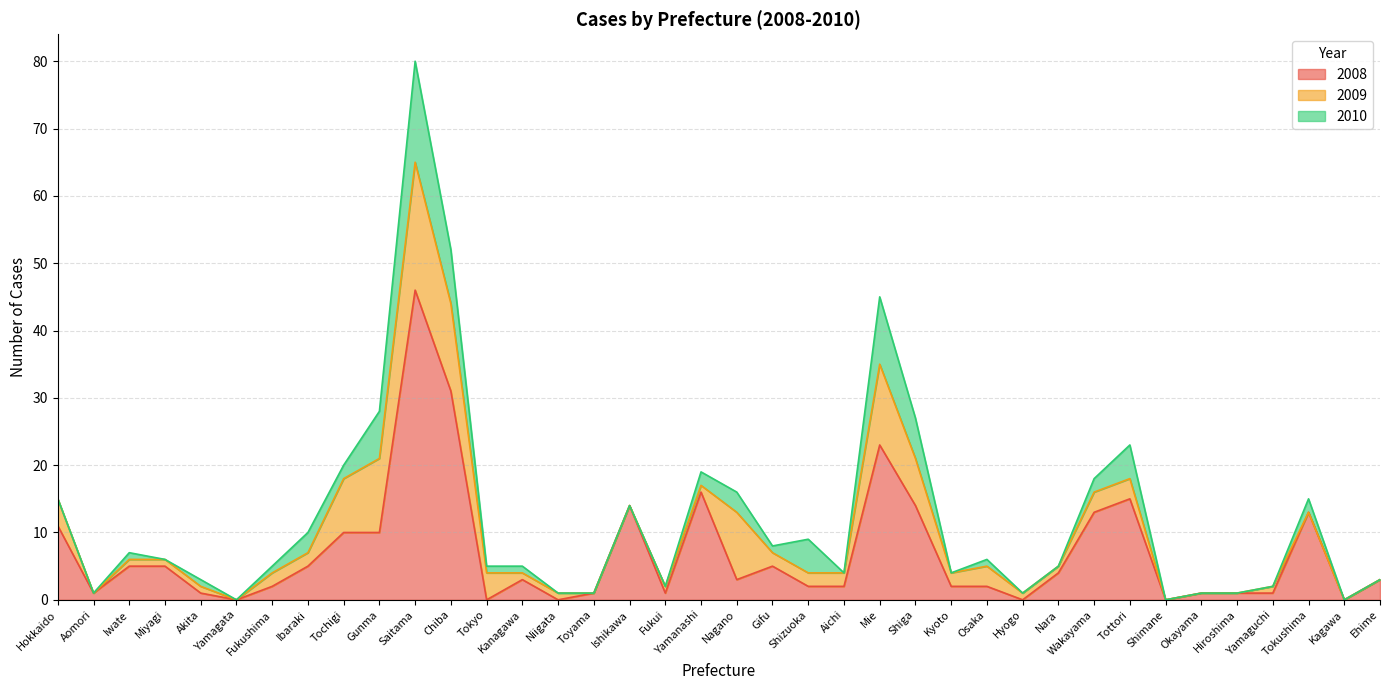

Reading left to right, list all the values displayed in this chart.

2008: 11	1	5	5	1	0	2	5	10	10	46	31	0	3	0	1	14	1	16	3	5	2	2	23	14	2	2	0	4	13	15	0	1	1	1	13	0	3
2009: 4	0	1	1	1	0	2	2	8	11	19	13	4	1	1	0	0	1	1	10	2	2	2	12	7	2	3	1	1	3	3	0	0	0	1	0	0	0
2010: 0	0	1	0	1	0	1	3	2	7	15	8	1	1	0	0	0	0	2	3	1	5	0	10	6	0	1	0	0	2	5	0	0	0	0	2	0	0